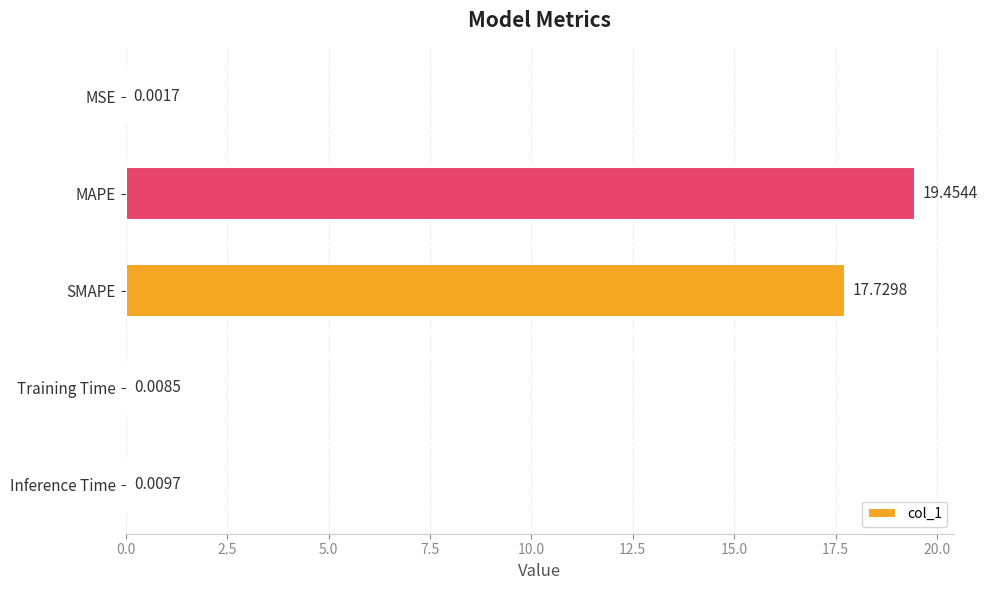

Does the chart contain stacked bars?

No